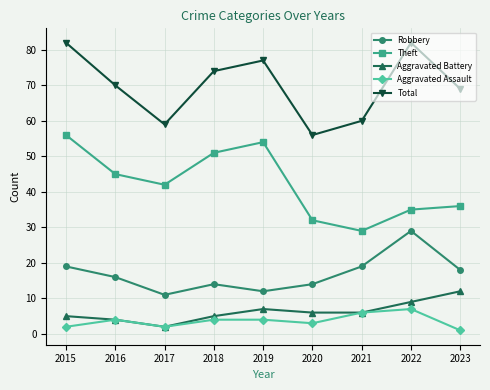

Which series changed the most between 2020 and 2023?

Total